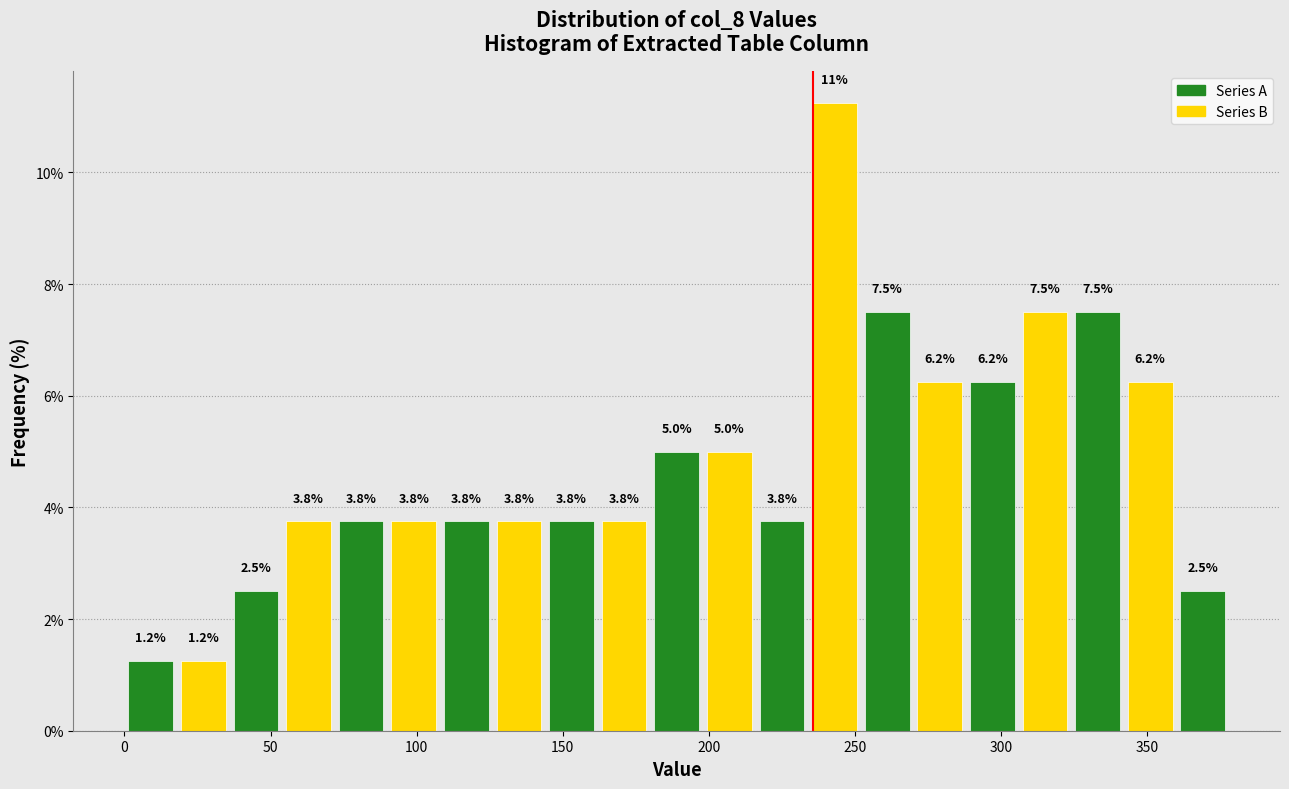

Around what value on the x-axis is the tallest bar? Give the approximate position of its centre, as read against the axis.

245